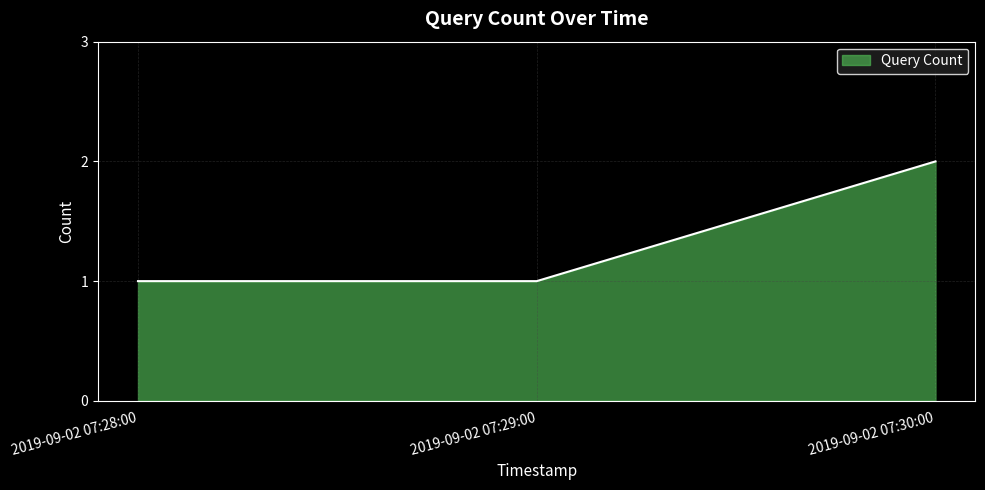

Is it true that the value at 2019-09-02 07:28:00 is 0?

False